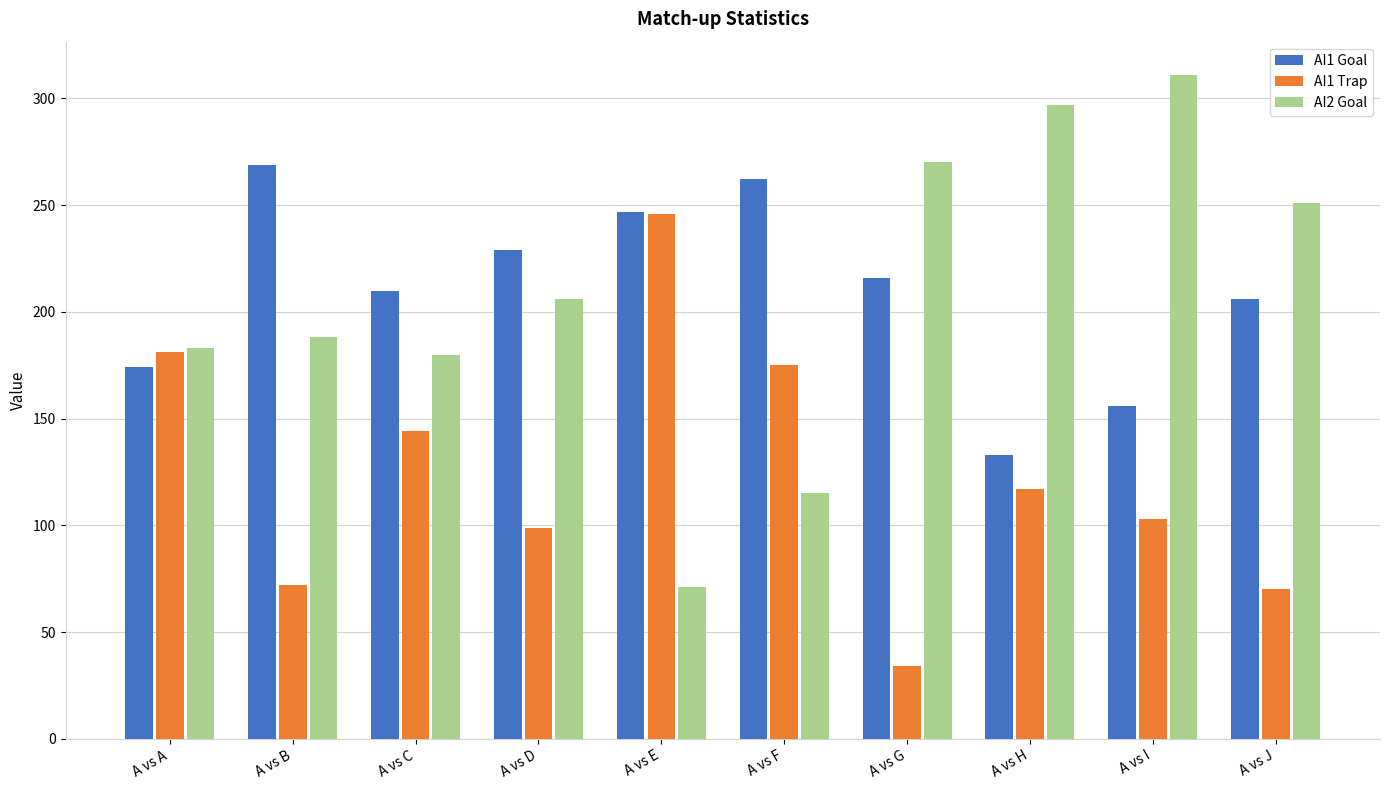

Where does the AI1 Goal series first go above 216?

A vs B